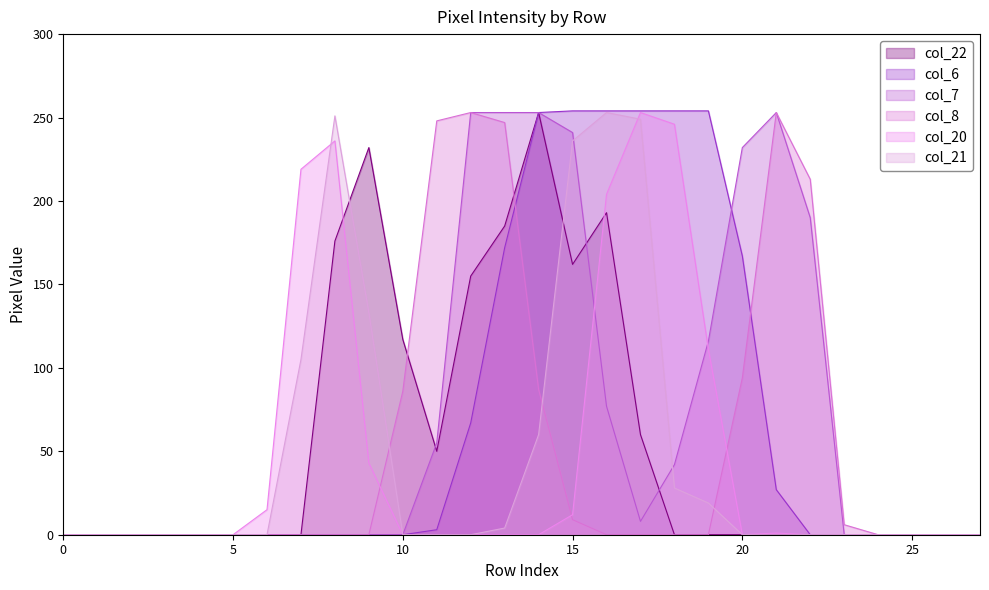

What is the maximum value shown in the chart?

254